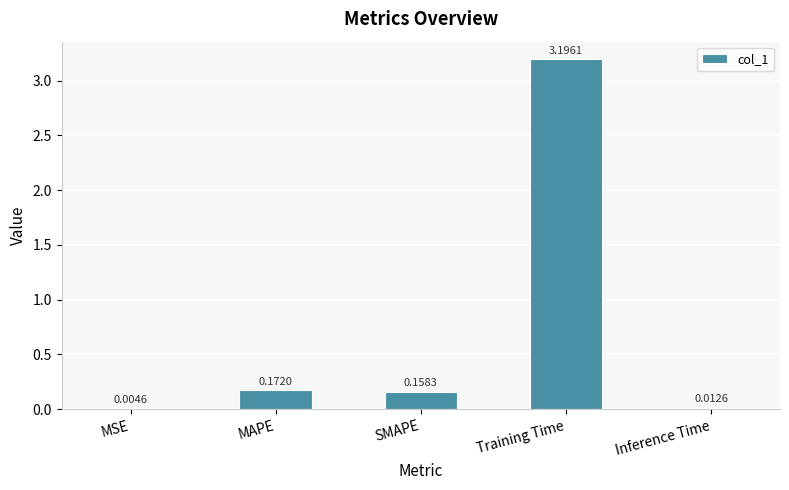

What is the sum of all values?

3.5